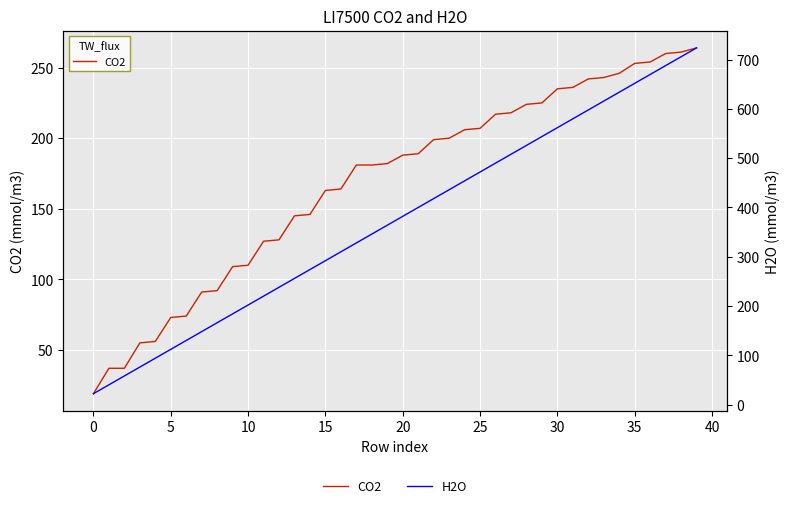

Read the CO2 value at 34.

246